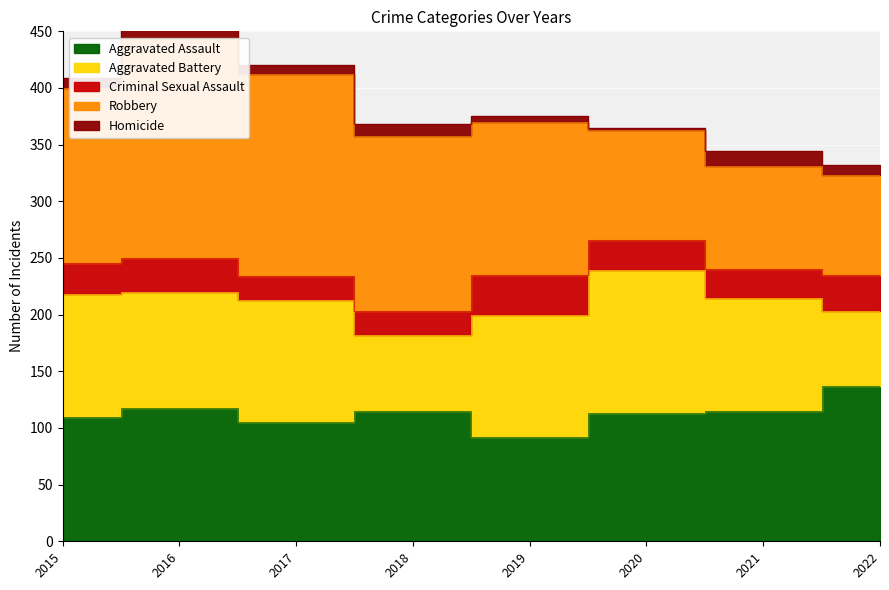

How many data points does each series have?

8